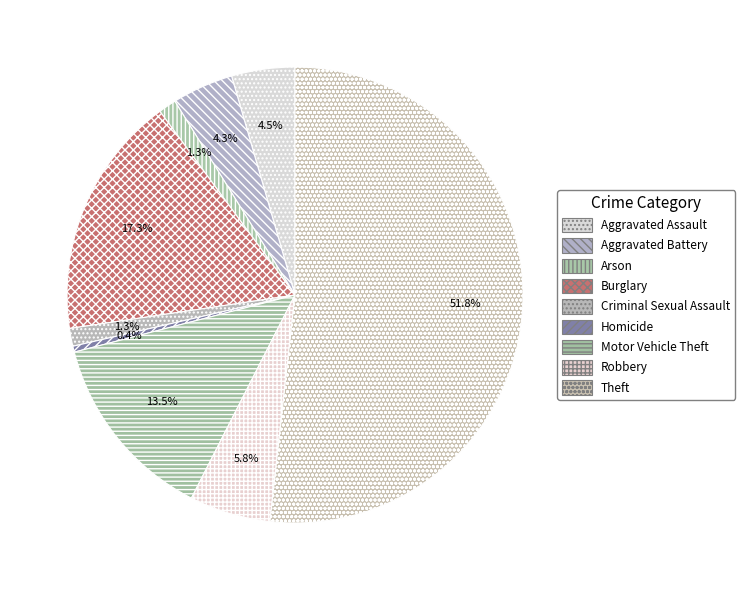

Between Aggravated Battery and Robbery, which is larger?

Robbery